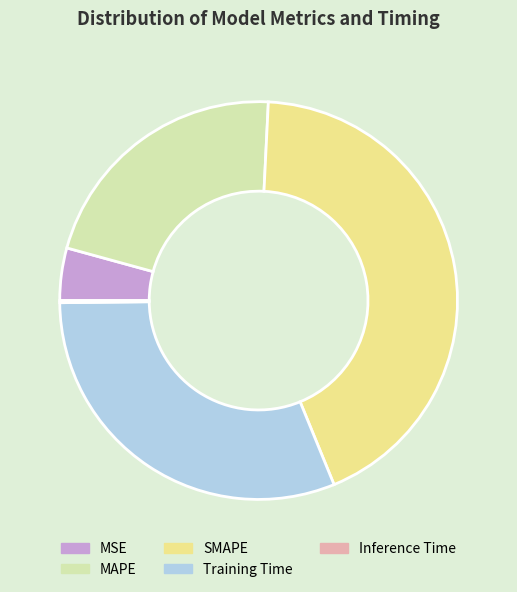

Between MAPE and SMAPE, which is larger?

SMAPE